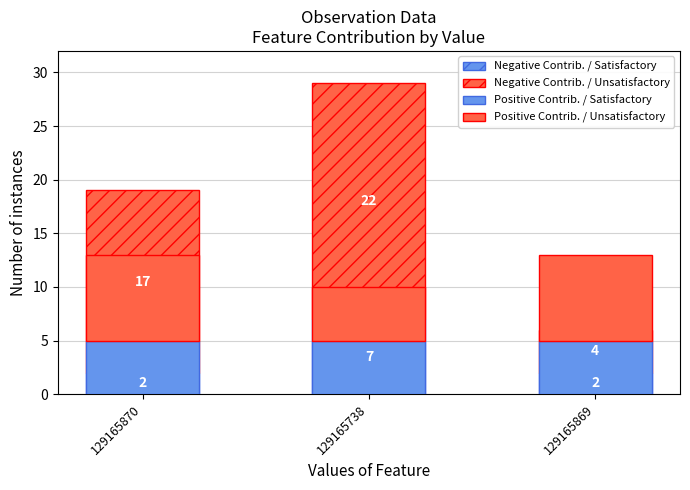

Is the value of Positive Contrib. / Unsatisfactory at 129165869 greater than the value of Negative Contrib. / Satisfactory at 129165738?

Yes